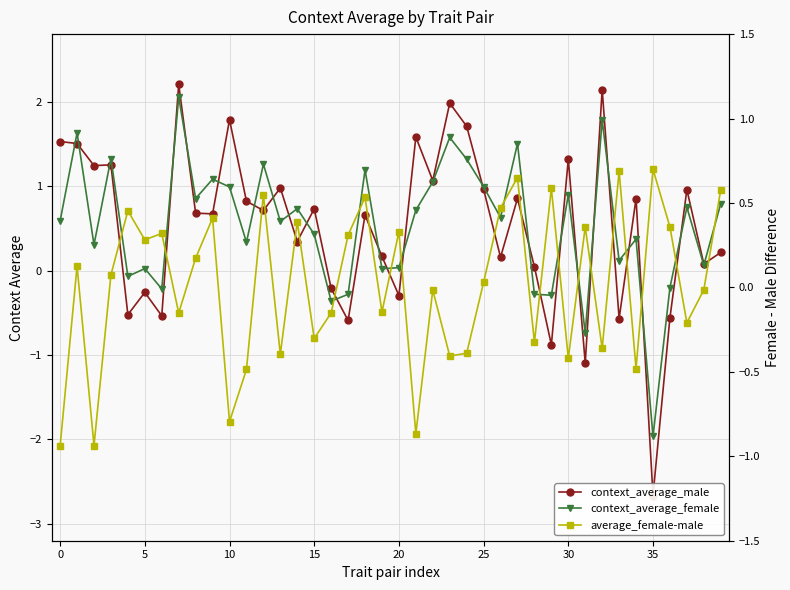

What is the difference between the second highest and minimum values in the context_average_male series?

4.8